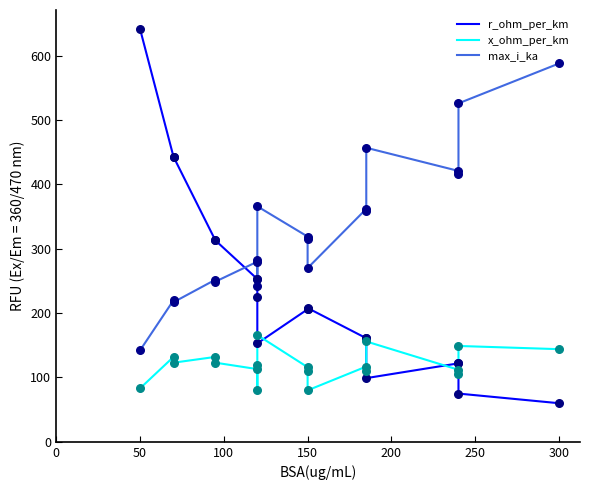

Which series has the widest spread of Y values?

r_ohm_per_km